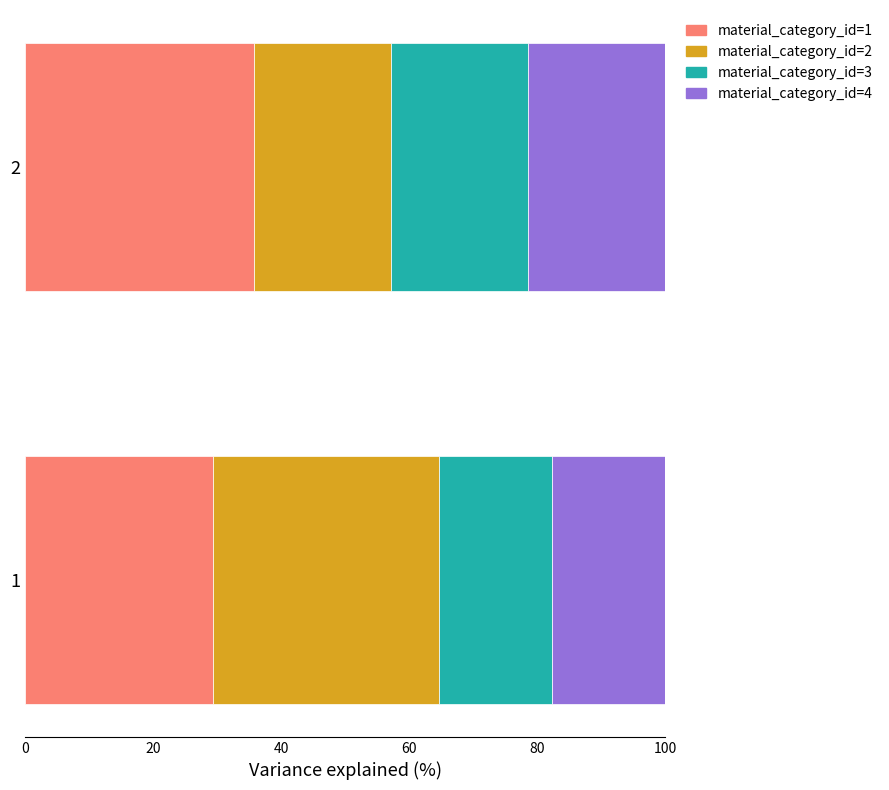

What are all the series names shown in the legend?

material_category_id=1, material_category_id=2, material_category_id=3, material_category_id=4